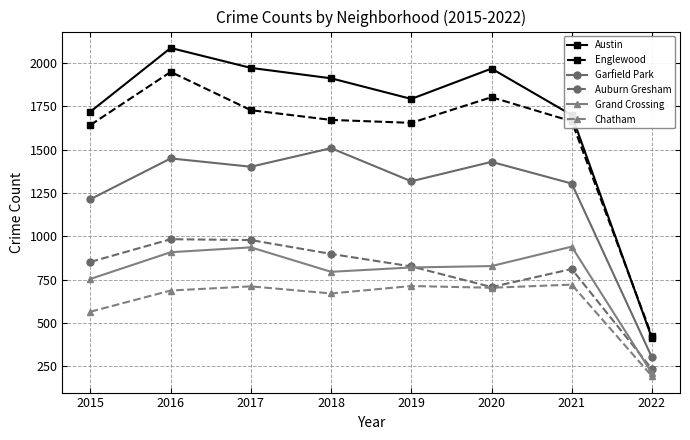

True or false: Auburn Gresham has more than 0 points higher than both neighbors.

True